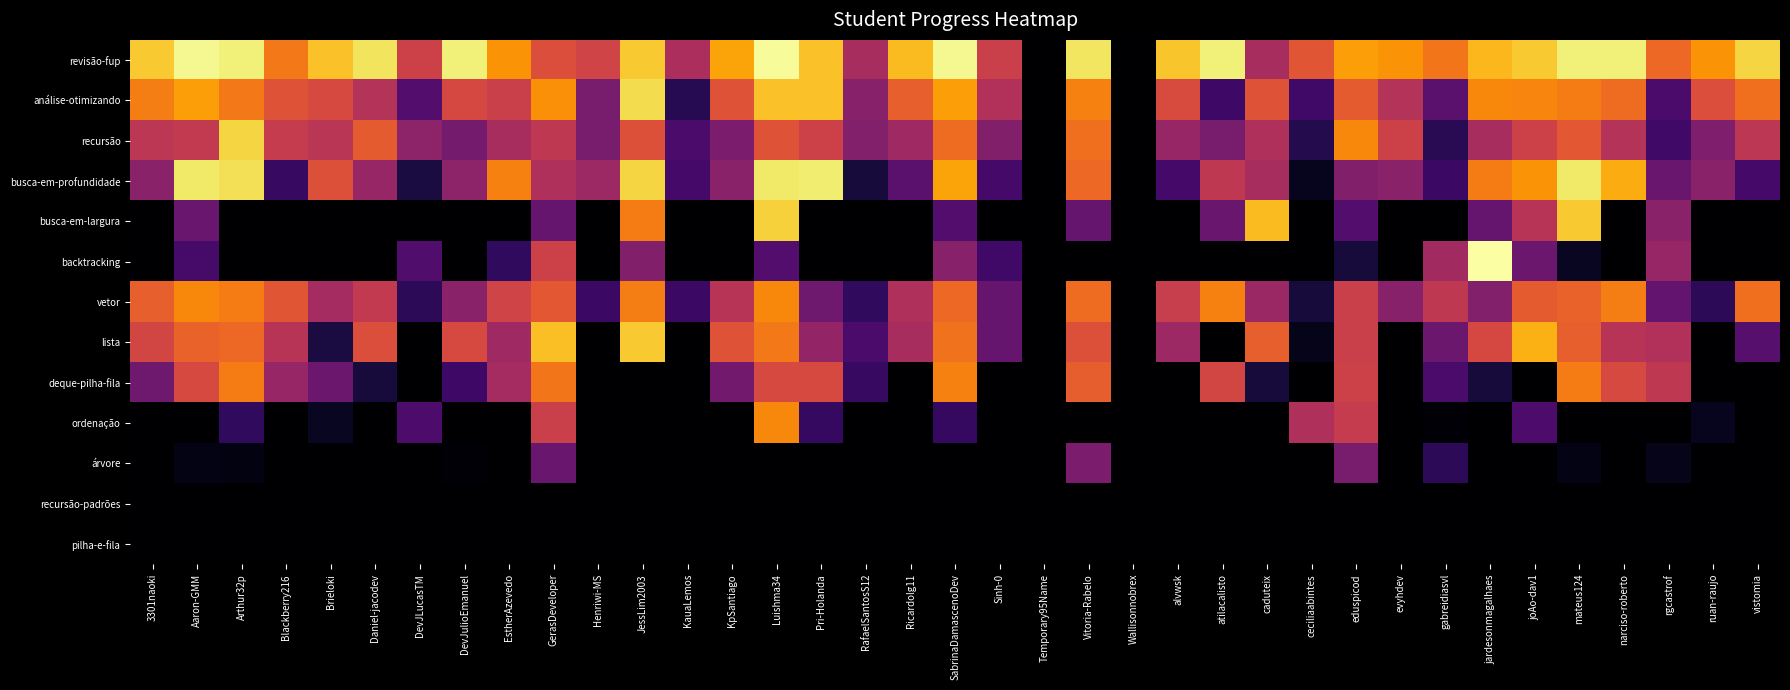

Reading left to right, extract all data points from this chart.

revisão-fup: 3301naoki=118	Aaron-GMM=132	Arthur32p=129	Blackberry216=95	Brieloki=116	Daniel-jacodev=125	DevJLucasTM=74	DevJulioEmanuel=129	EstherAzevedo=103	GerasDeveloper=80	Henriwi-MS=75	JessLim2003=118	KauaLemos=62	KpSantiago=108	Luishma34=133	Pri-Holanda=116	RafaelSantosS12=61	Ricardolg11=114	SabrinaDamascenoDev=132	Sinh-0=73	Temporary95Name=0	Vitoria-Rabelo=126	Wallisonnobrex=0	alvwsk=117	atilacalisto=129	caduteix=61	ceciliaabintes=83	eduspicod=106	evyhdev=103	gabreidiasvl=94	jardesonmagalhaes=113	joAo-dav1=118	mateus124=129	narciso-roberto=129	rgcastrof=90	ruan-raujo=103	vistomia=121
análise-otimizando: 3301naoki=97	Aaron-GMM=106	Arthur32p=95	Blackberry216=82	Brieloki=78	Daniel-jacodev=65	DevJLucasTM=33	DevJulioEmanuel=77	EstherAzevedo=73	GerasDeveloper=102	Henriwi-MS=45	JessLim2003=123	KauaLemos=19	KpSantiago=82	Luishma34=116	Pri-Holanda=116	RafaelSantosS12=50	Ricardolg11=87	SabrinaDamascenoDev=106	Sinh-0=64	Temporary95Name=0	Vitoria-Rabelo=98	Wallisonnobrex=0	alvwsk=79	atilacalisto=26	caduteix=82	ceciliaabintes=27	eduspicod=85	evyhdev=65	gabreidiasvl=35	jardesonmagalhaes=100	joAo-dav1=99	mateus124=96	narciso-roberto=91	rgcastrof=30	ruan-raujo=80	vistomia=92
recursão: 3301naoki=68	Aaron-GMM=70	Arthur32p=121	Blackberry216=71	Brieloki=67	Daniel-jacodev=85	DevJLucasTM=52	DevJulioEmanuel=44	EstherAzevedo=61	GerasDeveloper=69	Henriwi-MS=45	JessLim2003=81	KauaLemos=30	KpSantiago=46	Luishma34=82	Pri-Holanda=74	RafaelSantosS12=49	Ricardolg11=58	SabrinaDamascenoDev=91	Sinh-0=48	Temporary95Name=0	Vitoria-Rabelo=92	Wallisonnobrex=0	alvwsk=55	atilacalisto=45	caduteix=63	ceciliaabintes=18	eduspicod=100	evyhdev=74	gabreidiasvl=20	jardesonmagalhaes=61	joAo-dav1=74	mateus124=84	narciso-roberto=65	rgcastrof=27	ruan-raujo=47	vistomia=68
busca-em-profundidade: 3301naoki=51	Aaron-GMM=127	Arthur32p=124	Blackberry216=24	Brieloki=81	Daniel-jacodev=55	DevJLucasTM=15	DevJulioEmanuel=52	EstherAzevedo=98	GerasDeveloper=63	Henriwi-MS=57	JessLim2003=121	KauaLemos=28	KpSantiago=51	Luishma34=127	Pri-Holanda=128	RafaelSantosS12=14	Ricardolg11=35	SabrinaDamascenoDev=108	Sinh-0=28	Temporary95Name=0	Vitoria-Rabelo=90	Wallisonnobrex=0	alvwsk=28	atilacalisto=69	caduteix=61	ceciliaabintes=7	eduspicod=48	evyhdev=51	gabreidiasvl=25	jardesonmagalhaes=96	joAo-dav1=103	mateus124=127	narciso-roberto=110	rgcastrof=40	ruan-raujo=51	vistomia=28
busca-em-largura: 3301naoki=0	Aaron-GMM=40	Arthur32p=0	Blackberry216=0	Brieloki=0	Daniel-jacodev=0	DevJLucasTM=0	DevJulioEmanuel=0	EstherAzevedo=0	GerasDeveloper=39	Henriwi-MS=0	JessLim2003=96	KauaLemos=0	KpSantiago=0	Luishma34=120	Pri-Holanda=0	RafaelSantosS12=0	Ricardolg11=0	SabrinaDamascenoDev=33	Sinh-0=0	Temporary95Name=0	Vitoria-Rabelo=39	Wallisonnobrex=0	alvwsk=0	atilacalisto=40	caduteix=114	ceciliaabintes=0	eduspicod=33	evyhdev=0	gabreidiasvl=0	jardesonmagalhaes=39	joAo-dav1=66	mateus124=118	narciso-roberto=0	rgcastrof=51	ruan-raujo=0	vistomia=0
backtracking: 3301naoki=0	Aaron-GMM=29	Arthur32p=0	Blackberry216=0	Brieloki=0	Daniel-jacodev=0	DevJLucasTM=32	DevJulioEmanuel=0	EstherAzevedo=22	GerasDeveloper=74	Henriwi-MS=0	JessLim2003=48	KauaLemos=0	KpSantiago=0	Luishma34=33	Pri-Holanda=0	RafaelSantosS12=0	Ricardolg11=0	SabrinaDamascenoDev=50	Sinh-0=27	Temporary95Name=0	Vitoria-Rabelo=0	Wallisonnobrex=0	alvwsk=0	atilacalisto=0	caduteix=0	ceciliaabintes=0	eduspicod=14	evyhdev=0	gabreidiasvl=59	jardesonmagalhaes=135	joAo-dav1=41	mateus124=8	narciso-roberto=0	rgcastrof=55	ruan-raujo=0	vistomia=0
vetor: 3301naoki=87	Aaron-GMM=100	Arthur32p=96	Blackberry216=83	Brieloki=60	Daniel-jacodev=70	DevJLucasTM=21	DevJulioEmanuel=51	EstherAzevedo=75	GerasDeveloper=84	Henriwi-MS=25	JessLim2003=97	KauaLemos=25	KpSantiago=66	Luishma34=100	Pri-Holanda=42	RafaelSantosS12=22	Ricardolg11=63	SabrinaDamascenoDev=90	Sinh-0=39	Temporary95Name=0	Vitoria-Rabelo=91	Wallisonnobrex=0	alvwsk=72	atilacalisto=98	caduteix=56	ceciliaabintes=14	eduspicod=73	evyhdev=50	gabreidiasvl=69	jardesonmagalhaes=49	joAo-dav1=85	mateus124=88	narciso-roberto=97	rgcastrof=38	ruan-raujo=21	vistomia=92
lista: 3301naoki=76	Aaron-GMM=88	Arthur32p=90	Blackberry216=66	Brieloki=15	Daniel-jacodev=80	DevJLucasTM=0	DevJulioEmanuel=78	EstherAzevedo=58	GerasDeveloper=115	Henriwi-MS=0	JessLim2003=118	KauaLemos=0	KpSantiago=82	Luishma34=95	Pri-Holanda=54	RafaelSantosS12=30	Ricardolg11=61	SabrinaDamascenoDev=93	Sinh-0=39	Temporary95Name=0	Vitoria-Rabelo=81	Wallisonnobrex=0	alvwsk=57	atilacalisto=0	caduteix=87	ceciliaabintes=6	eduspicod=73	evyhdev=0	gabreidiasvl=41	jardesonmagalhaes=77	joAo-dav1=111	mateus124=87	narciso-roberto=66	rgcastrof=64	ruan-raujo=0	vistomia=34
deque-pilha-fila: 3301naoki=42	Aaron-GMM=78	Arthur32p=96	Blackberry216=55	Brieloki=41	Daniel-jacodev=14	DevJLucasTM=0	DevJulioEmanuel=26	EstherAzevedo=60	GerasDeveloper=94	Henriwi-MS=0	JessLim2003=0	KauaLemos=0	KpSantiago=43	Luishma34=78	Pri-Holanda=78	RafaelSantosS12=24	Ricardolg11=0	SabrinaDamascenoDev=98	Sinh-0=0	Temporary95Name=0	Vitoria-Rabelo=86	Wallisonnobrex=0	alvwsk=0	atilacalisto=76	caduteix=14	ceciliaabintes=0	eduspicod=74	evyhdev=0	gabreidiasvl=30	jardesonmagalhaes=14	joAo-dav1=0	mateus124=96	narciso-roberto=78	rgcastrof=69	ruan-raujo=0	vistomia=0
ordenação: 3301naoki=0	Aaron-GMM=0	Arthur32p=22	Blackberry216=0	Brieloki=8	Daniel-jacodev=0	DevJLucasTM=31	DevJulioEmanuel=0	EstherAzevedo=0	GerasDeveloper=73	Henriwi-MS=0	JessLim2003=0	KauaLemos=0	KpSantiago=0	Luishma34=100	Pri-Holanda=23	RafaelSantosS12=0	Ricardolg11=0	SabrinaDamascenoDev=23	Sinh-0=0	Temporary95Name=0	Vitoria-Rabelo=0	Wallisonnobrex=0	alvwsk=0	atilacalisto=0	caduteix=0	ceciliaabintes=63	eduspicod=71	evyhdev=0	gabreidiasvl=2	jardesonmagalhaes=0	joAo-dav1=31	mateus124=0	narciso-roberto=0	rgcastrof=0	ruan-raujo=7	vistomia=0
árvore: 3301naoki=0	Aaron-GMM=5	Arthur32p=4	Blackberry216=0	Brieloki=0	Daniel-jacodev=0	DevJLucasTM=0	DevJulioEmanuel=2	EstherAzevedo=0	GerasDeveloper=40	Henriwi-MS=0	JessLim2003=0	KauaLemos=0	KpSantiago=0	Luishma34=0	Pri-Holanda=0	RafaelSantosS12=0	Ricardolg11=0	SabrinaDamascenoDev=0	Sinh-0=0	Temporary95Name=0	Vitoria-Rabelo=46	Wallisonnobrex=0	alvwsk=0	atilacalisto=0	caduteix=0	ceciliaabintes=0	eduspicod=45	evyhdev=0	gabreidiasvl=21	jardesonmagalhaes=0	joAo-dav1=0	mateus124=5	narciso-roberto=0	rgcastrof=6	ruan-raujo=0	vistomia=0
recursão-padrões: 3301naoki=0	Aaron-GMM=0	Arthur32p=0	Blackberry216=0	Brieloki=0	Daniel-jacodev=0	DevJLucasTM=0	DevJulioEmanuel=0	EstherAzevedo=0	GerasDeveloper=0	Henriwi-MS=0	JessLim2003=0	KauaLemos=0	KpSantiago=0	Luishma34=0	Pri-Holanda=0	RafaelSantosS12=0	Ricardolg11=0	SabrinaDamascenoDev=0	Sinh-0=0	Temporary95Name=0	Vitoria-Rabelo=0	Wallisonnobrex=0	alvwsk=0	atilacalisto=0	caduteix=0	ceciliaabintes=0	eduspicod=0	evyhdev=0	gabreidiasvl=0	jardesonmagalhaes=0	joAo-dav1=0	mateus124=0	narciso-roberto=0	rgcastrof=0	ruan-raujo=0	vistomia=0
pilha-e-fila: 3301naoki=0	Aaron-GMM=0	Arthur32p=0	Blackberry216=0	Brieloki=0	Daniel-jacodev=0	DevJLucasTM=0	DevJulioEmanuel=0	EstherAzevedo=0	GerasDeveloper=0	Henriwi-MS=0	JessLim2003=0	KauaLemos=0	KpSantiago=0	Luishma34=0	Pri-Holanda=0	RafaelSantosS12=0	Ricardolg11=0	SabrinaDamascenoDev=0	Sinh-0=0	Temporary95Name=0	Vitoria-Rabelo=0	Wallisonnobrex=0	alvwsk=0	atilacalisto=0	caduteix=0	ceciliaabintes=0	eduspicod=0	evyhdev=0	gabreidiasvl=0	jardesonmagalhaes=0	joAo-dav1=0	mateus124=0	narciso-roberto=0	rgcastrof=0	ruan-raujo=0	vistomia=0